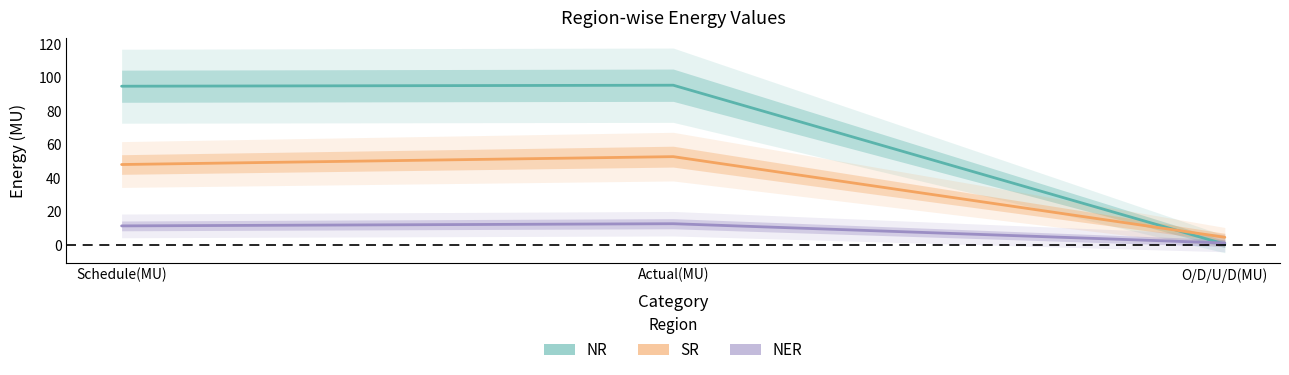

Reading left to right, transcribe all the data shown in this chart.

NR: Schedule(MU)=94.8	Actual(MU)=95.4	O/D/U/D(MU)=0.6
SR: Schedule(MU)=48.1	Actual(MU)=52.8	O/D/U/D(MU)=4.7
NER: Schedule(MU)=11.5	Actual(MU)=12.8	O/D/U/D(MU)=1.3